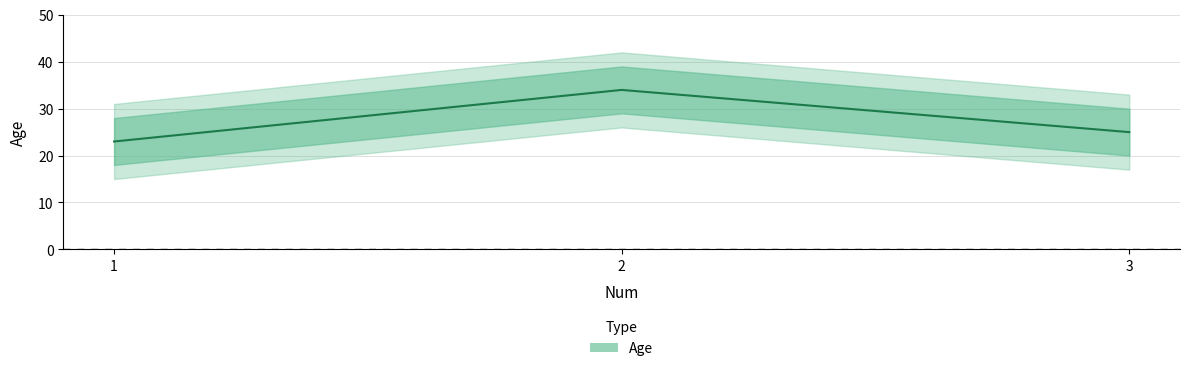

What is the value of the 1st point from the left?

23